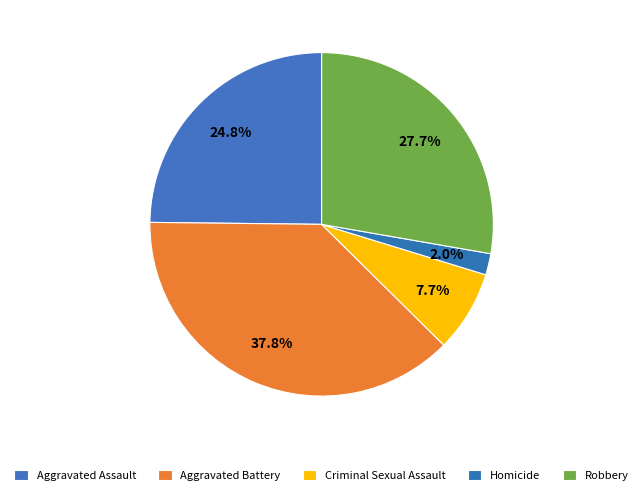

To the nearest percent, what portion does Homicide represent?

2%